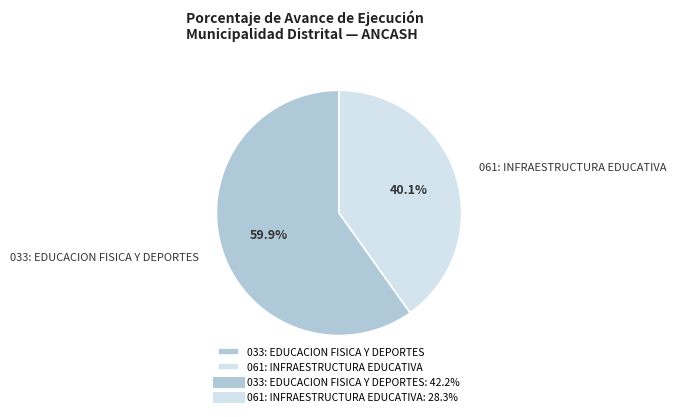

What percentage is the 033: EDUCACION FISICA Y DEPORTES slice, to the nearest percent?

60%